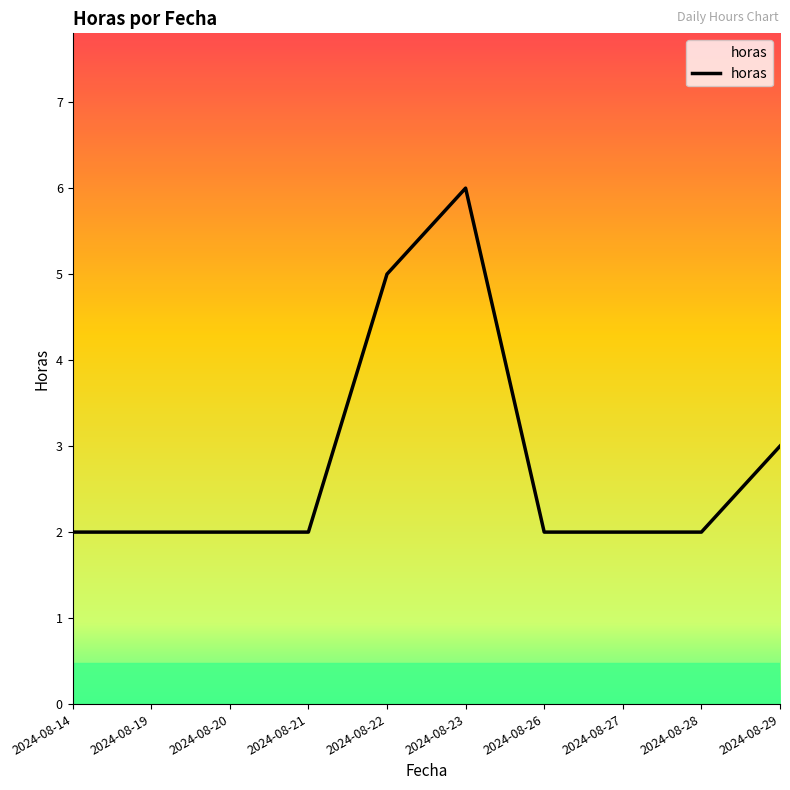

Is it true that the value at 2024-08-19 is 1?

False